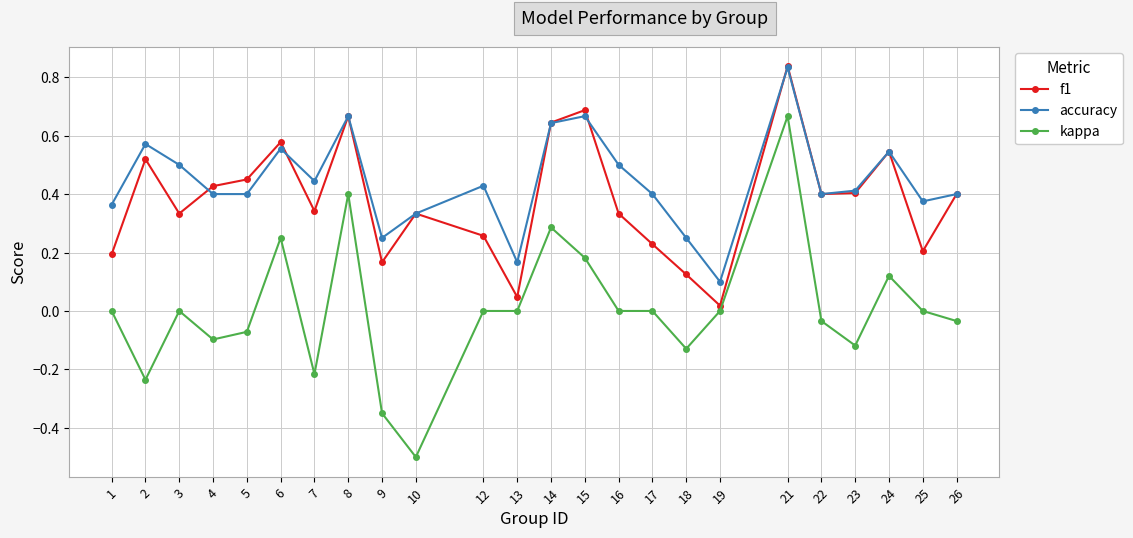

True or false: kappa and accuracy intersect in this chart.

False